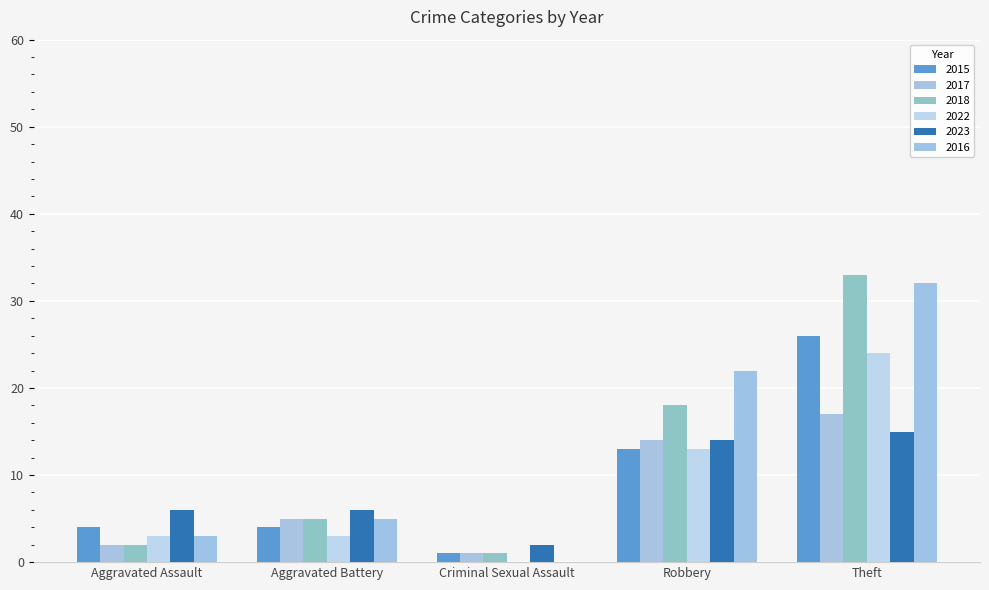

At which category is the sum across all series the highest?

Theft